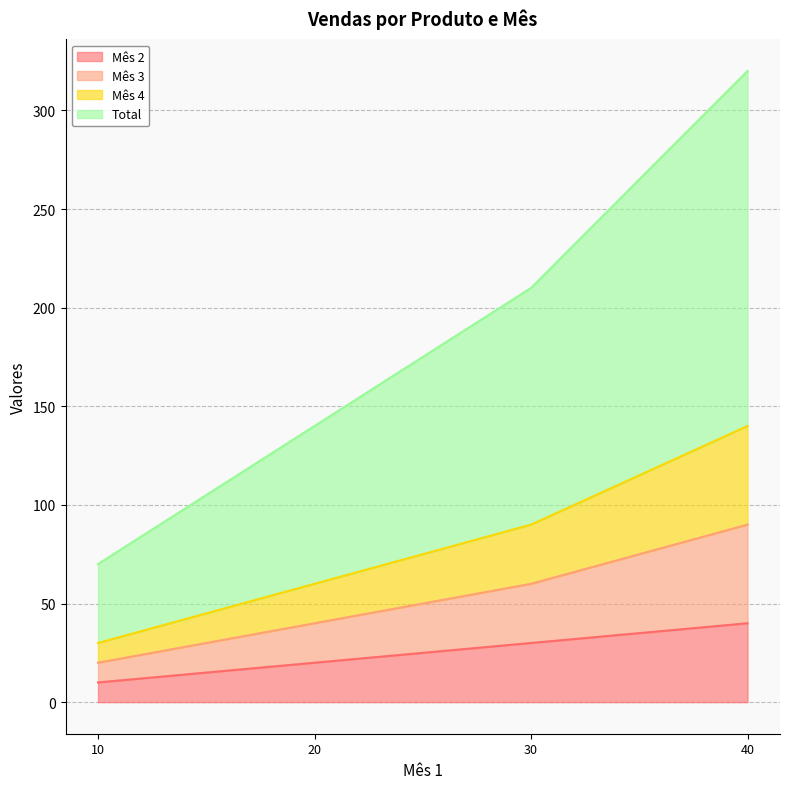

What is the minimum value shown in the chart?

10